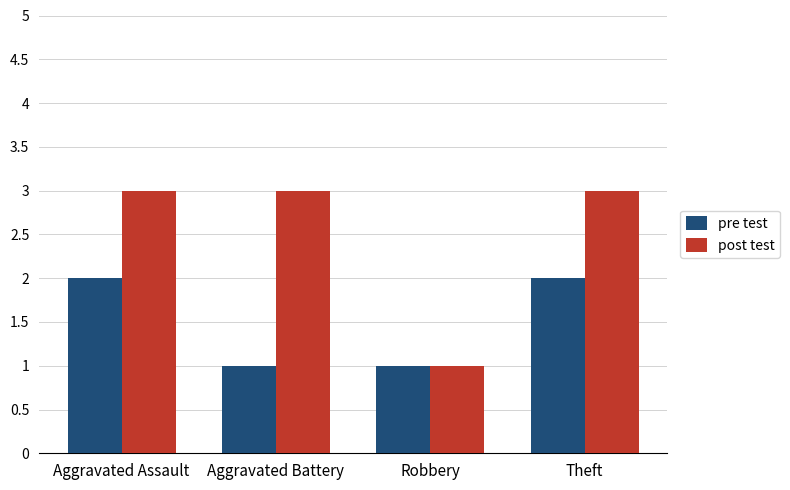

What is the label of the 2nd bar from the right?

Robbery